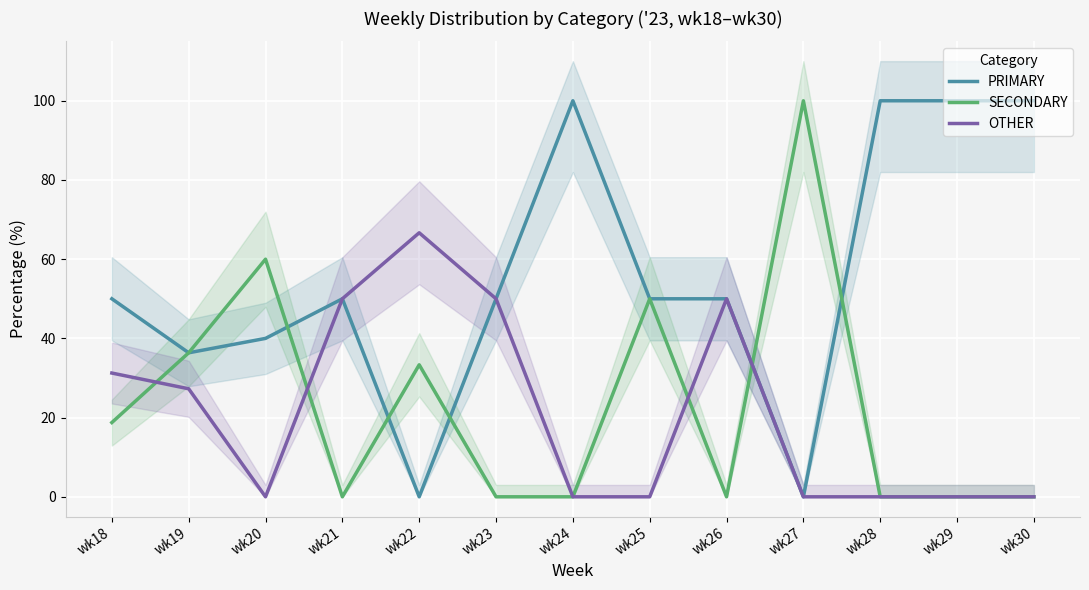

How many intersections are there between SECONDARY and OTHER?

4